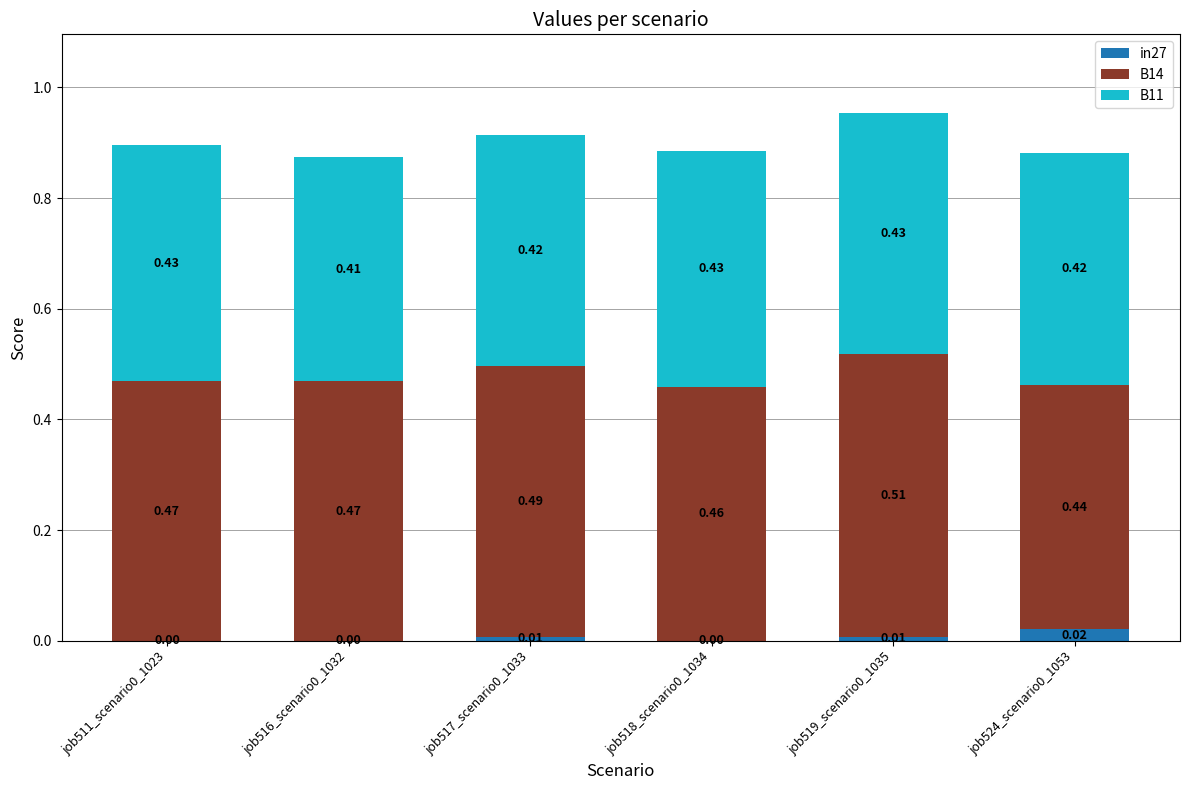

What is the total value across all series at job516_scenario0_1032?

0.9